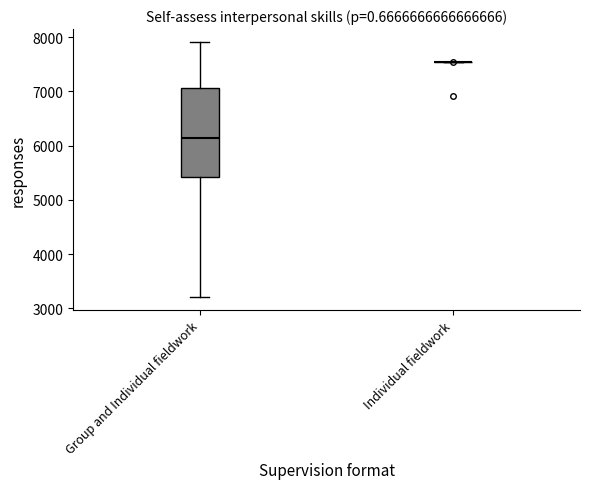

Reading left to right, transcribe this box plot: for each box, give where its median line is, the range the box spans, and where its two whiskers end, as read against the y-axis. The values are not printed on the chart, so give them approximately, as read against the axis.

Group and Individual fieldwork: median 6100, box 5400 to 7100, whiskers 3200 to 7900
Individual fieldwork: box collapsed to a line at 7500, whiskers 7500 to 7500